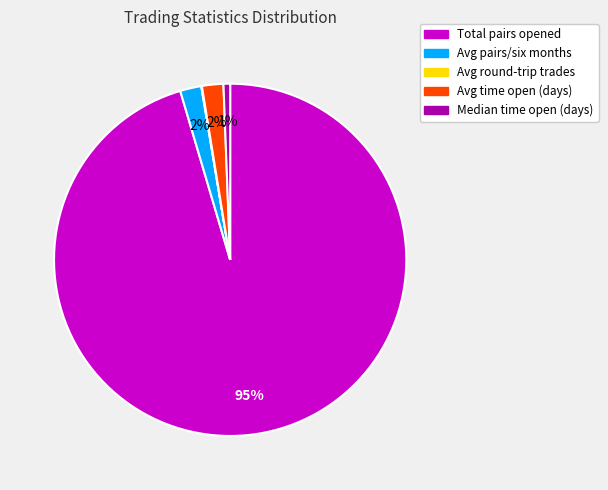

Is there a majority slice in this chart?

Yes